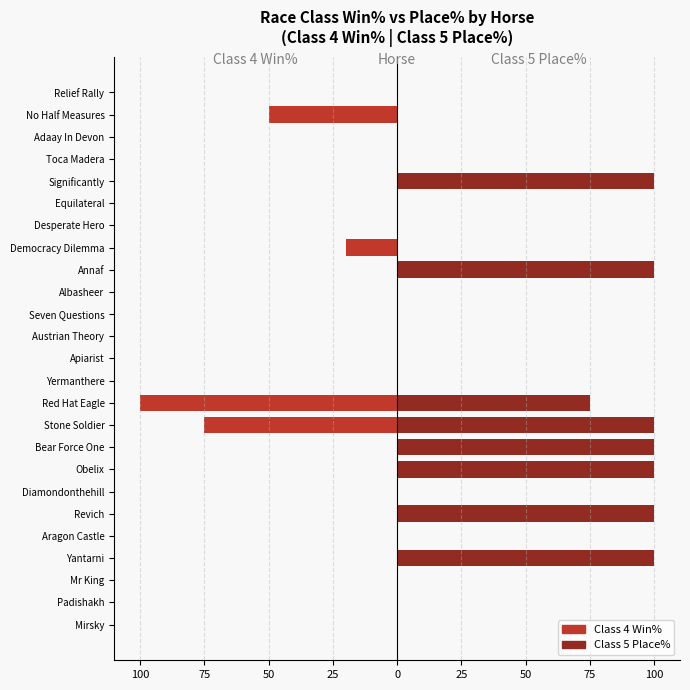

Count the number of categories in the chart.

25